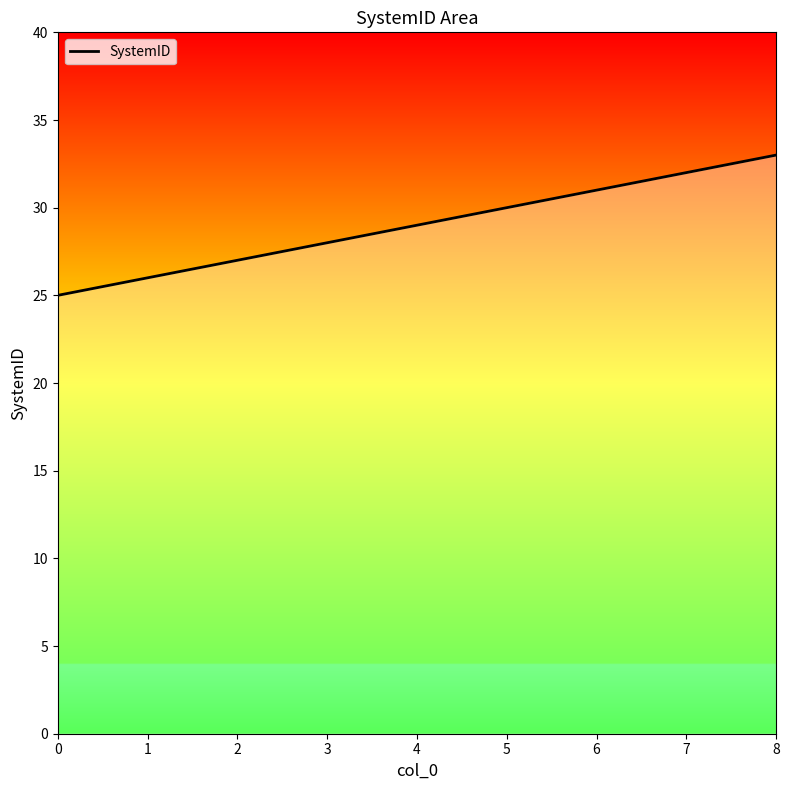

What is the difference between the maximum and second lowest values?

7